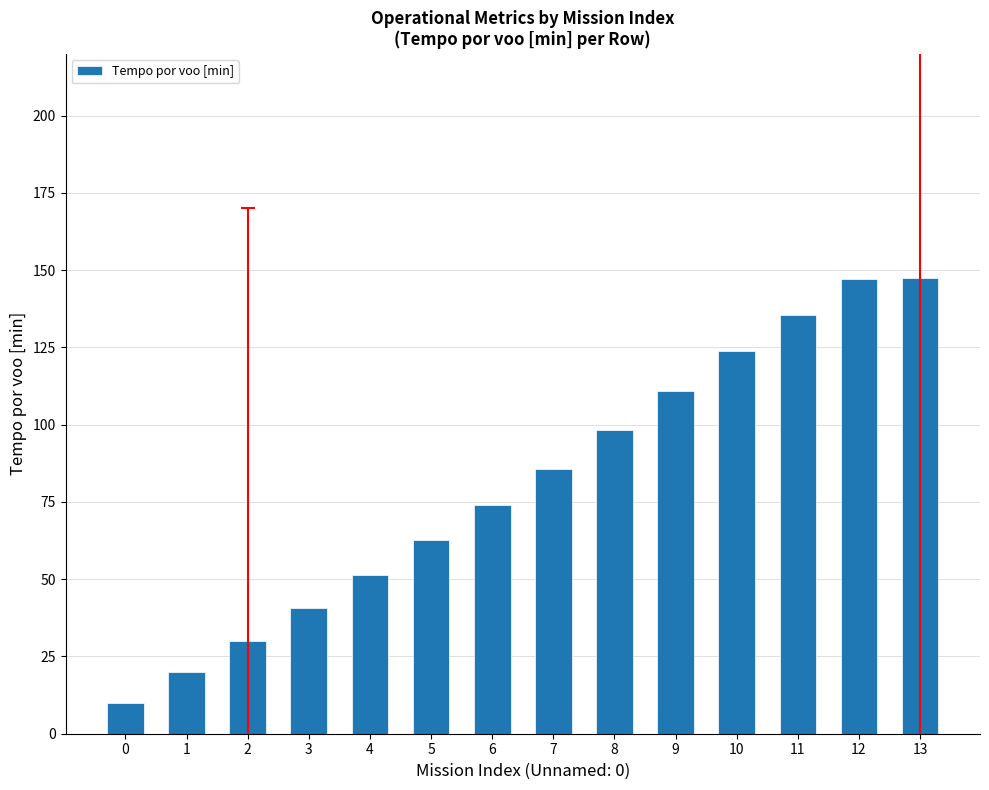

Which has a higher value, 0 or 3?

3